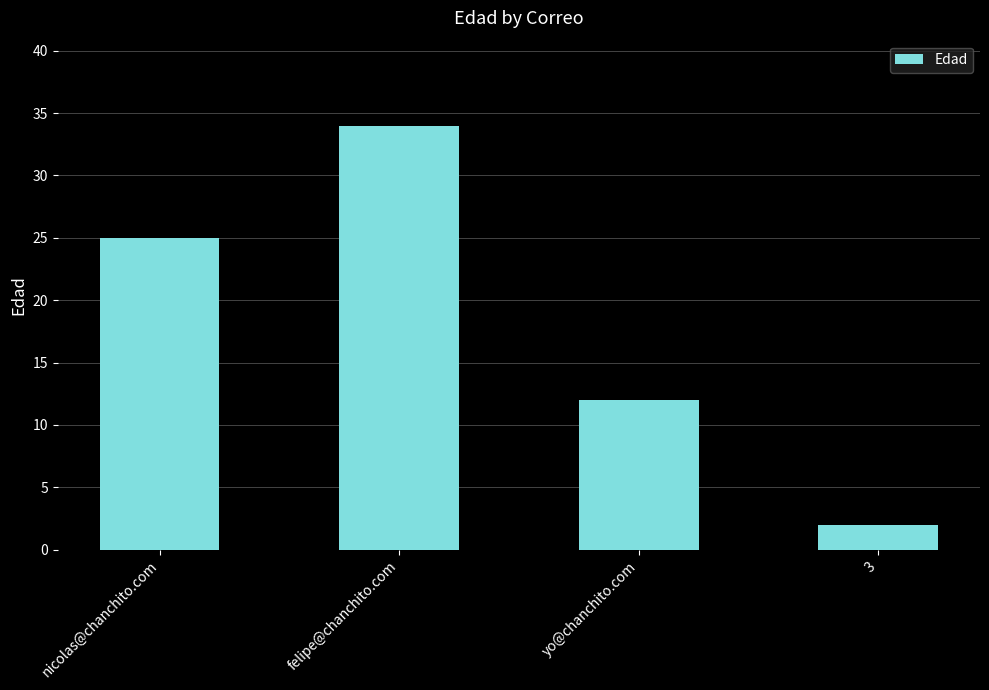

List the labels in order of value, smallest first.

3, yo@chanchito.com, nicolas@chanchito.com, felipe@chanchito.com